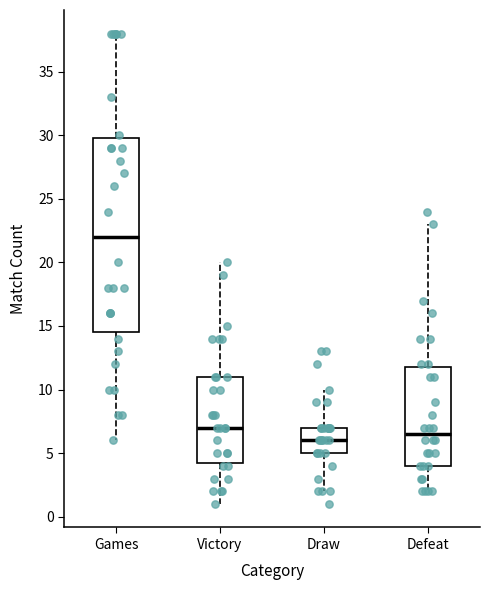

Reading left to right, read every box against the y-axis: the position of its median line, the range the box covers, and the ends of its whiskers. The values are not printed on the chart, so give them approximately, as read against the axis.

Games: median 22.0, box 14.5 to 30.0, whiskers 6.0 to 38.0
Victory: median 7.0, box 4.5 to 11.0, whiskers 1.0 to 20.0
Draw: median 6.0, box 5.0 to 7.0, whiskers 2.0 to 10.0
Defeat: median 6.5, box 4.0 to 12.0, whiskers 2.0 to 23.0